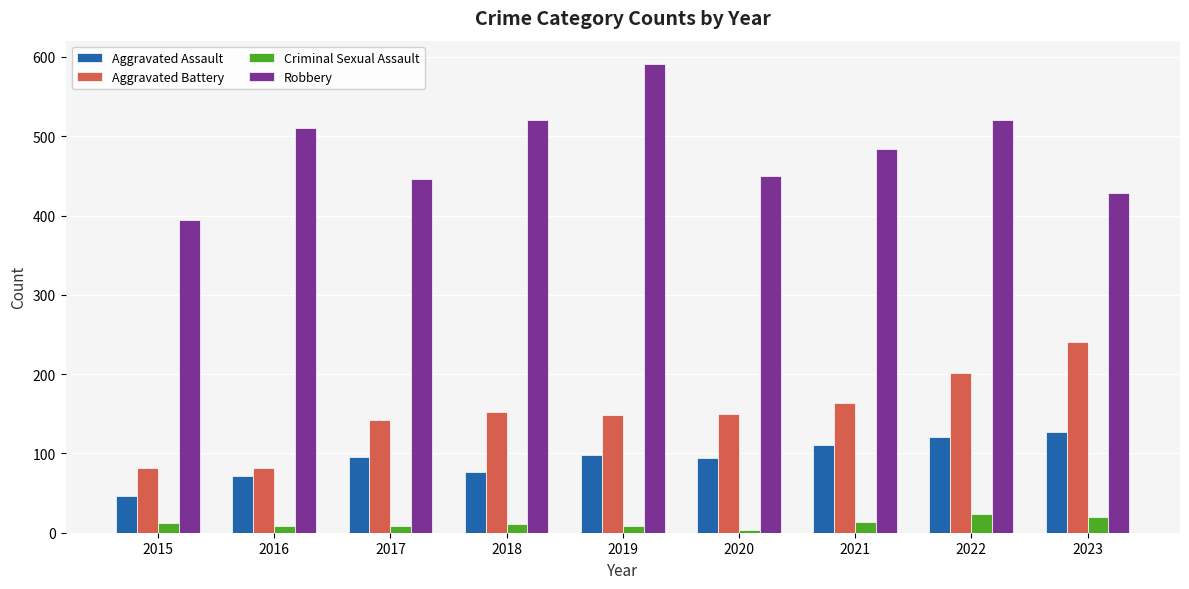

Count the number of categories in the chart.

9